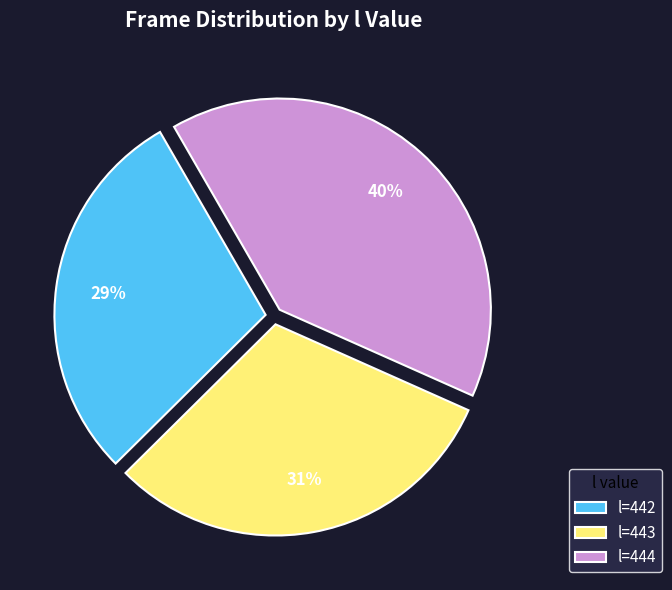

Approximately how many times larger is the value at l=444 compared to l=442?

1.4